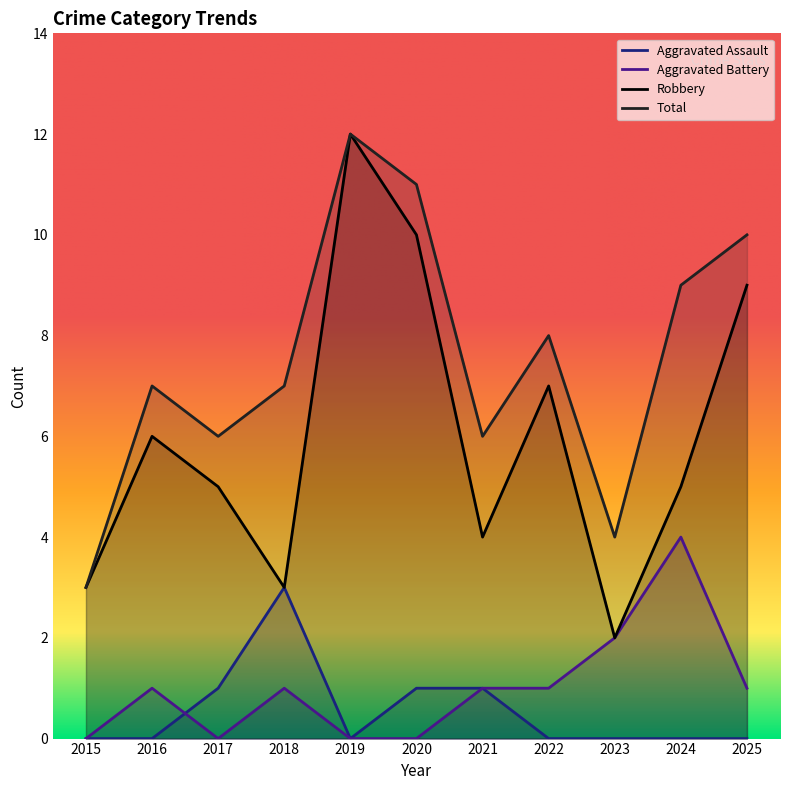

Where is the first local minimum for Aggravated Battery?

2017